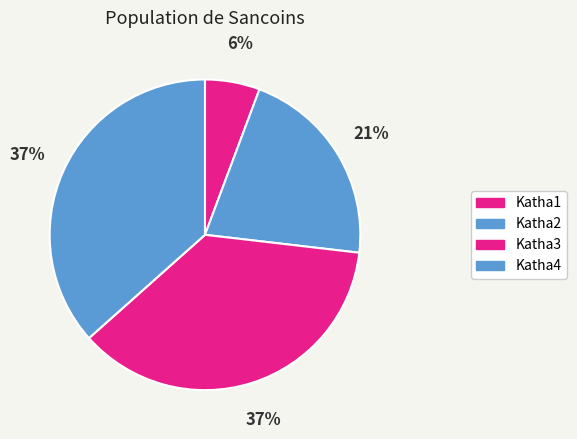

How many segments does this pie chart have?

4